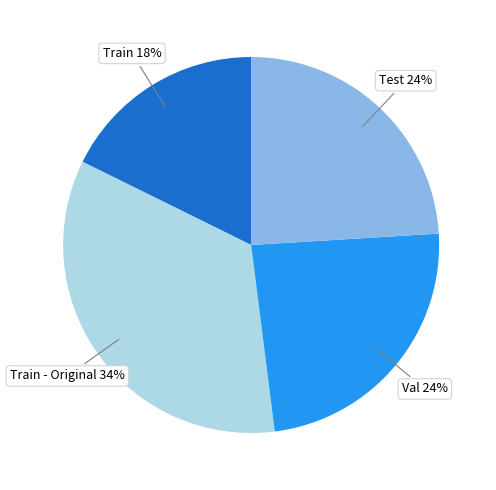

Between Train and Test, which is larger?

Test